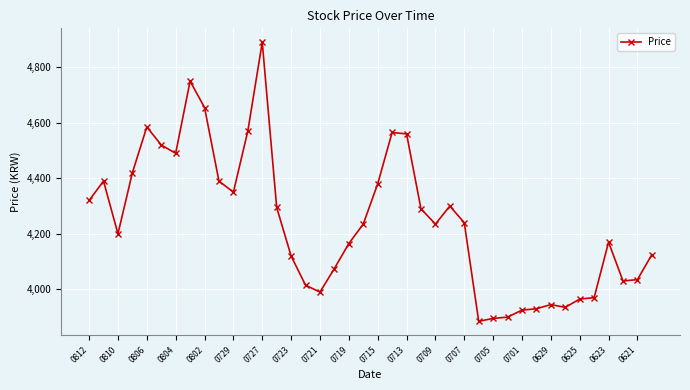

What is the sum of all values?

169705